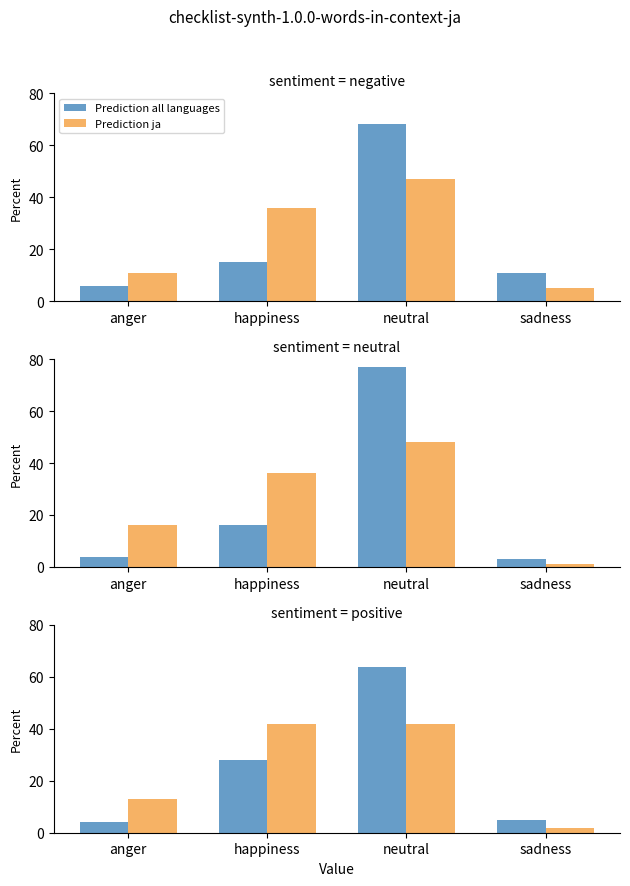

Which series has the largest total across all categories?

Prediction all languages